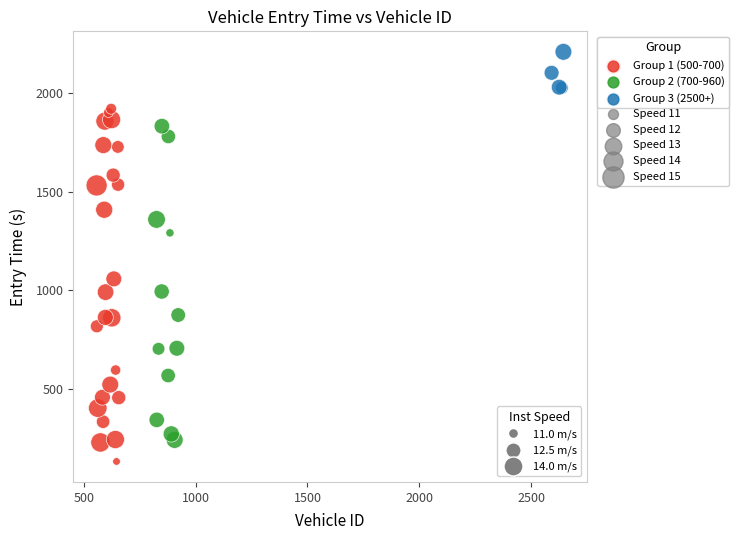

Which series contains the lowest Y value?

Group 1 (500-700)